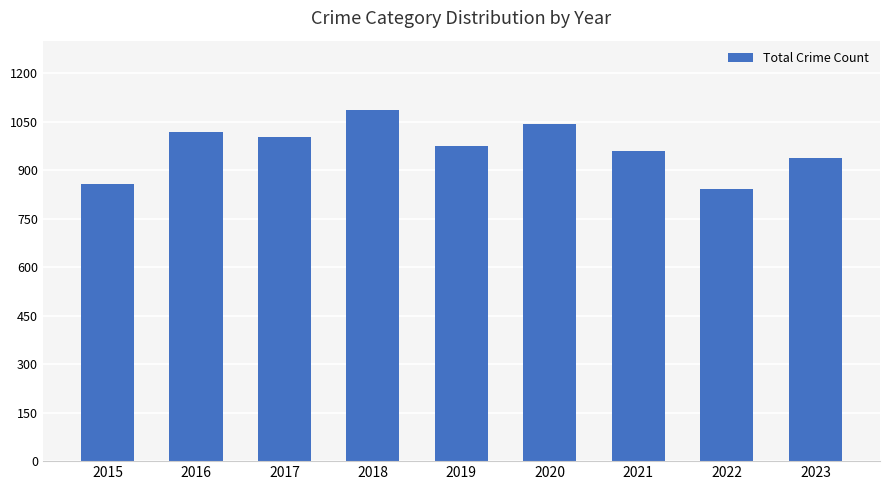

How many data points does each series have?

9